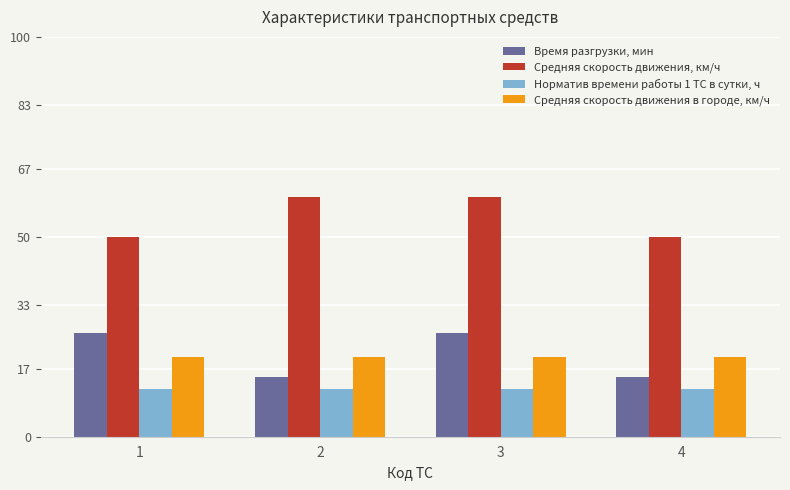

Reading right to left, what are all the values shown in this chart?

Время разгрузки, мин: 4=15	3=26	2=15	1=26
Средняя скорость движения, км/ч: 4=50	3=60	2=60	1=50
Норматив времени работы 1 ТС в сутки, ч: 4=12	3=12	2=12	1=12
Средняя скорость движения в городе, км/ч: 4=20	3=20	2=20	1=20